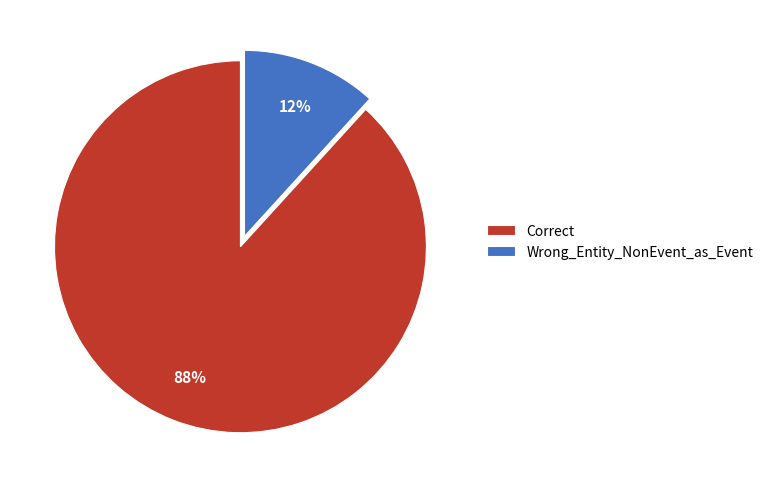

To the nearest percent, what is the combined percentage of Correct and Wrong_Entity_NonEvent_as_Event?

100%